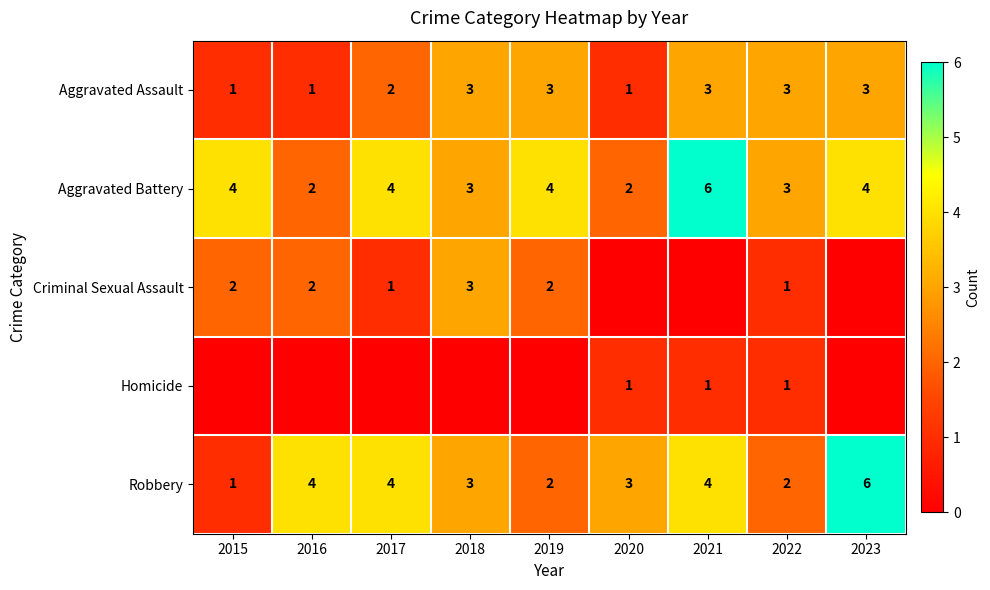

What is the difference between the highest and lowest values at 2023?

6